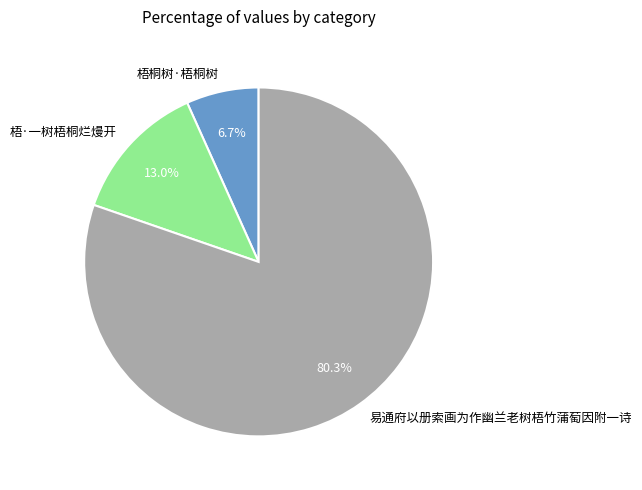

To the nearest percent, what is the difference between the 梧桐树·梧桐树 and 梧·一树梧桐烂熳开 slice percentages?

6%